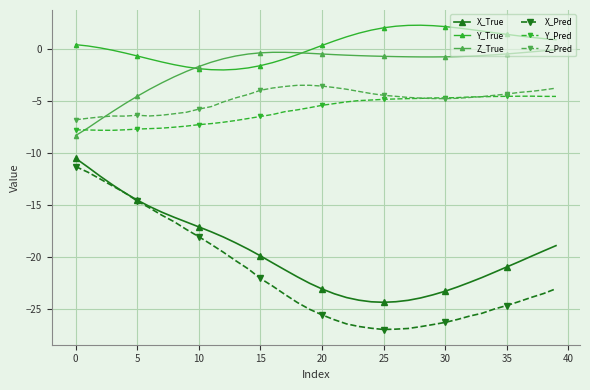

How many lines are shown in the chart?

6